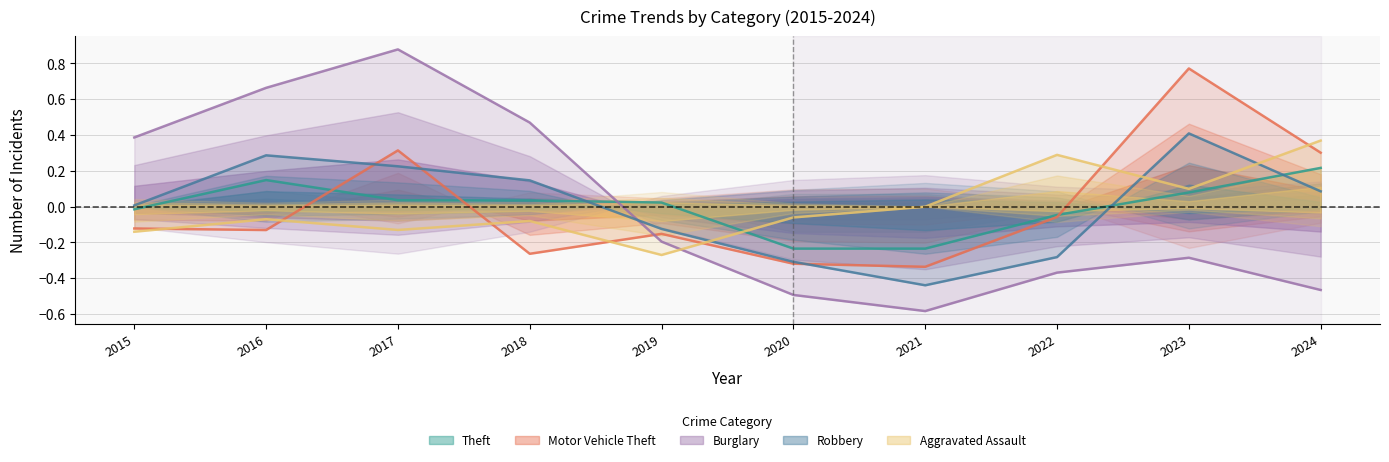

What is the total value across all series at 2017?

1.3